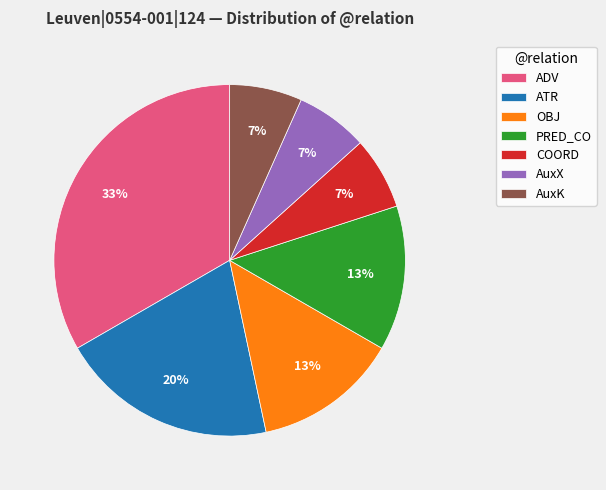

How many slices are in this pie chart?

7